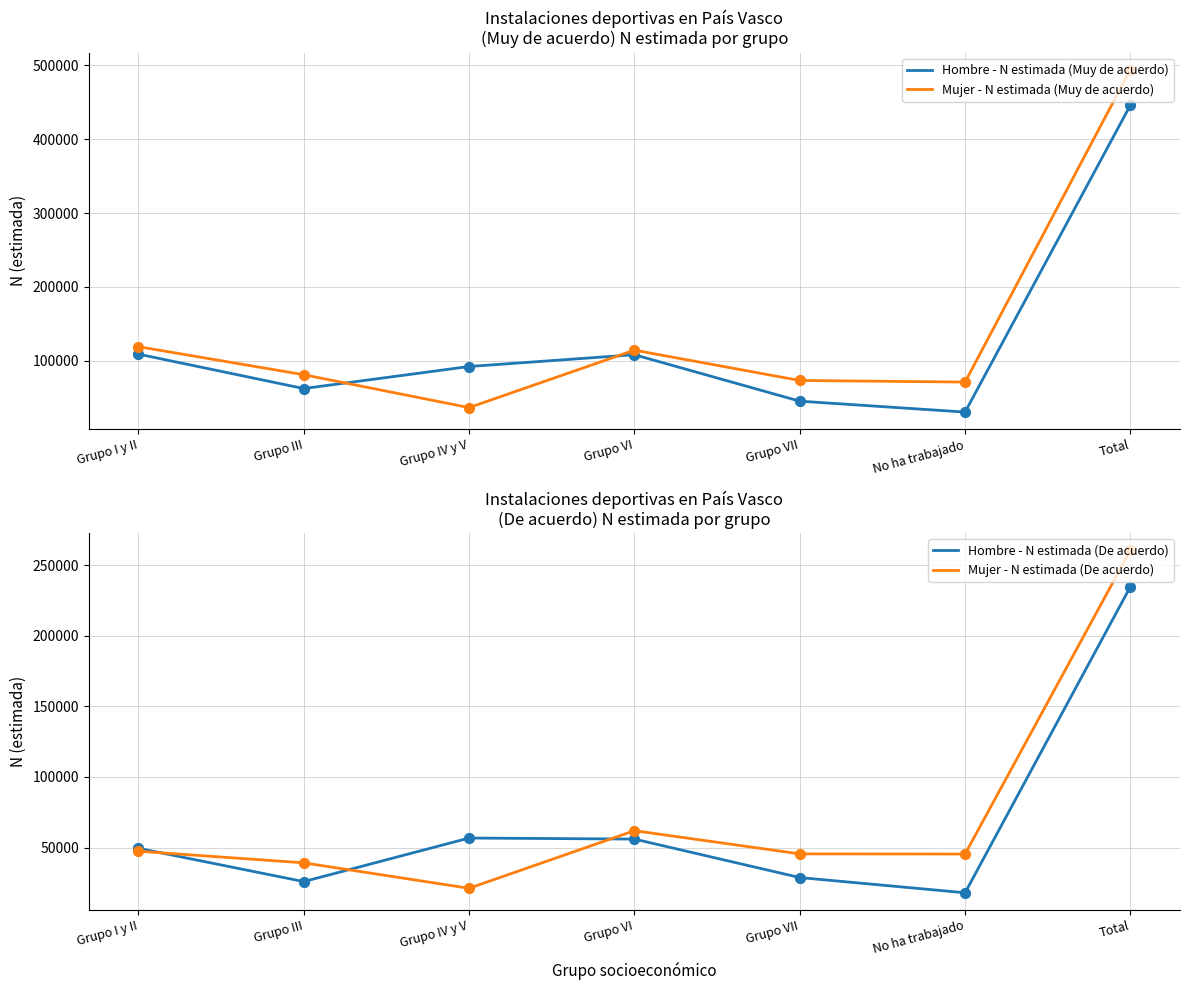

Which series has the widest spread of Y values?

Mujer - N estimada (Muy de acuerdo)